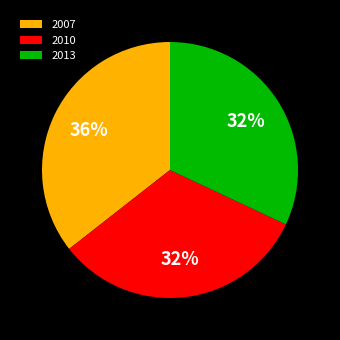

To the nearest percent, what is the difference between the largest and smallest slice percentages?

4%